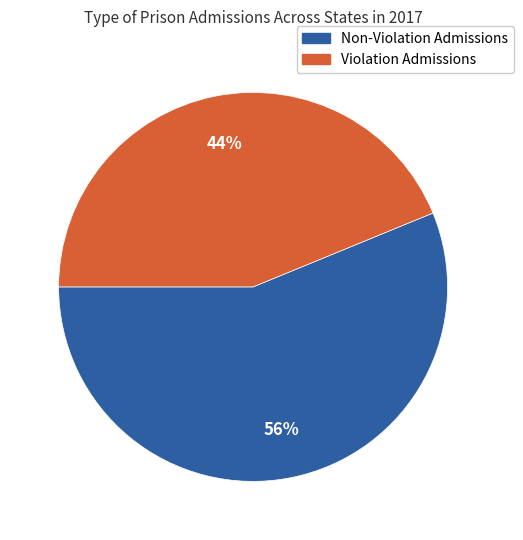

What is the ratio of the value at Violation Admissions to the value at Non-Violation Admissions?

0.8